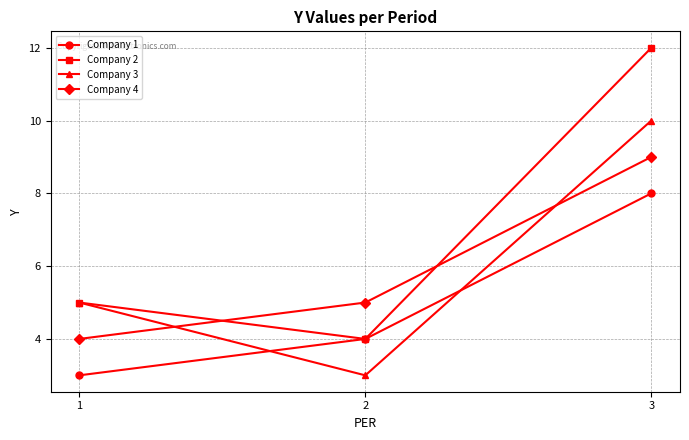

Count the Company 3 values in the range 3 to 10.

3